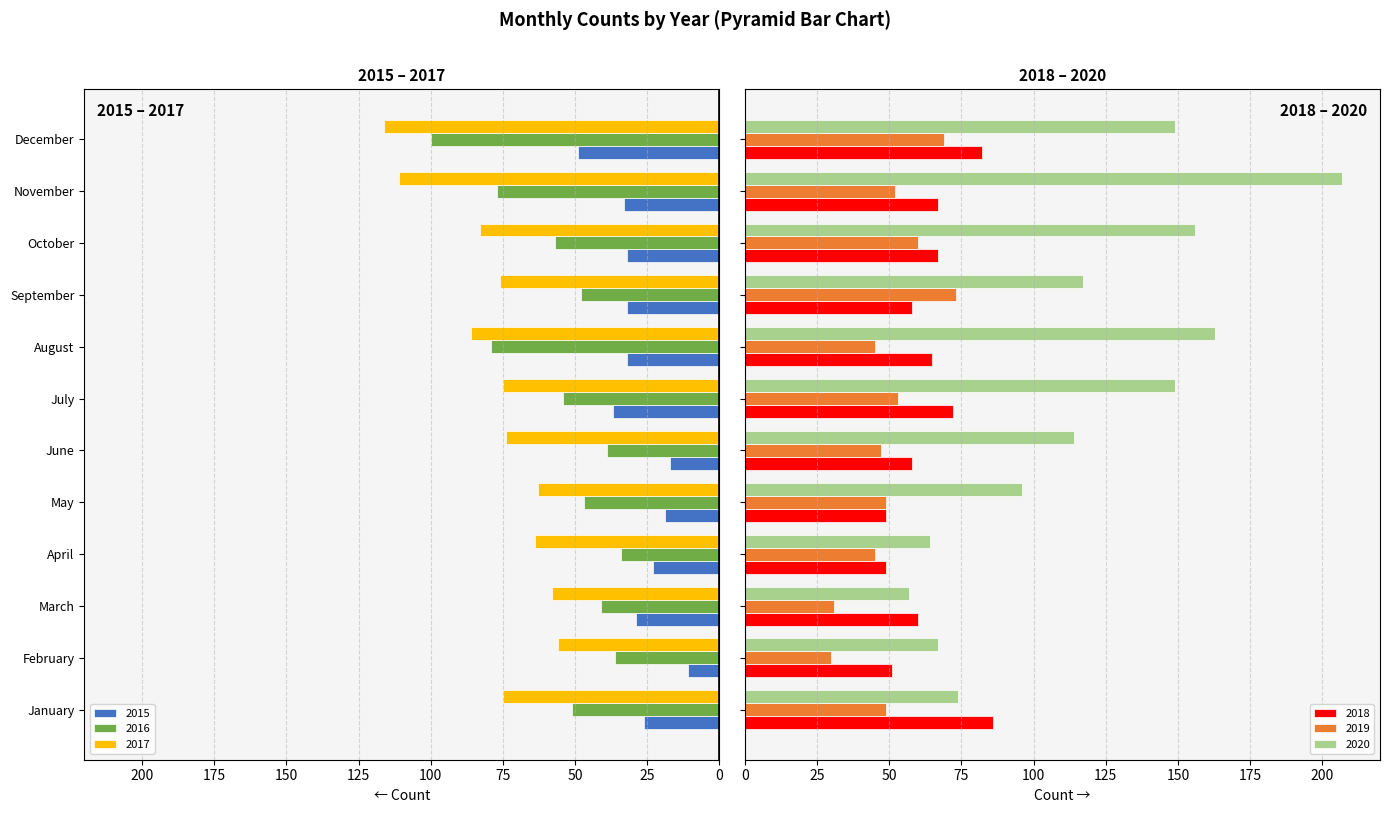

Reading left to right, extract all data points from this chart.

2015: January=-26	February=-11	March=-29	April=-23	May=-19	June=-17	July=-37	August=-32	September=-32	October=-32	November=-33	December=-49
2016: January=-51	February=-36	March=-41	April=-34	May=-47	June=-39	July=-54	August=-79	September=-48	October=-57	November=-77	December=-100
2017: January=-75	February=-56	March=-58	April=-64	May=-63	June=-74	July=-75	August=-86	September=-76	October=-83	November=-111	December=-116
2018: January=86	February=51	March=60	April=49	May=49	June=58	July=72	August=65	September=58	October=67	November=67	December=82
2019: January=49	February=30	March=31	April=45	May=49	June=47	July=53	August=45	September=73	October=60	November=52	December=69
2020: January=74	February=67	March=57	April=64	May=96	June=114	July=149	August=163	September=117	October=156	November=207	December=149